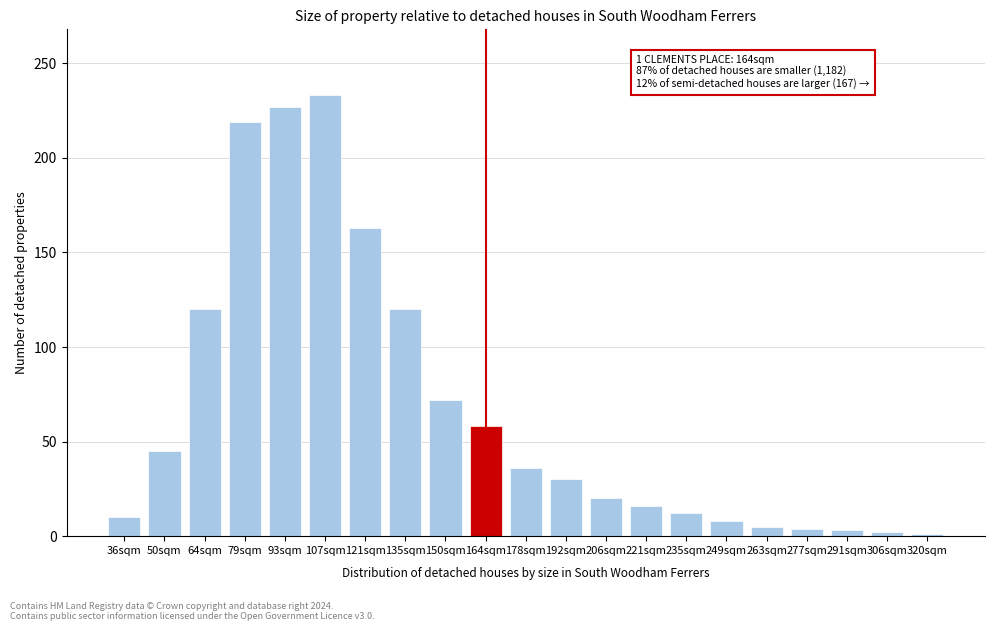

What value does the data have at 150sqm, to the nearest 50?

50